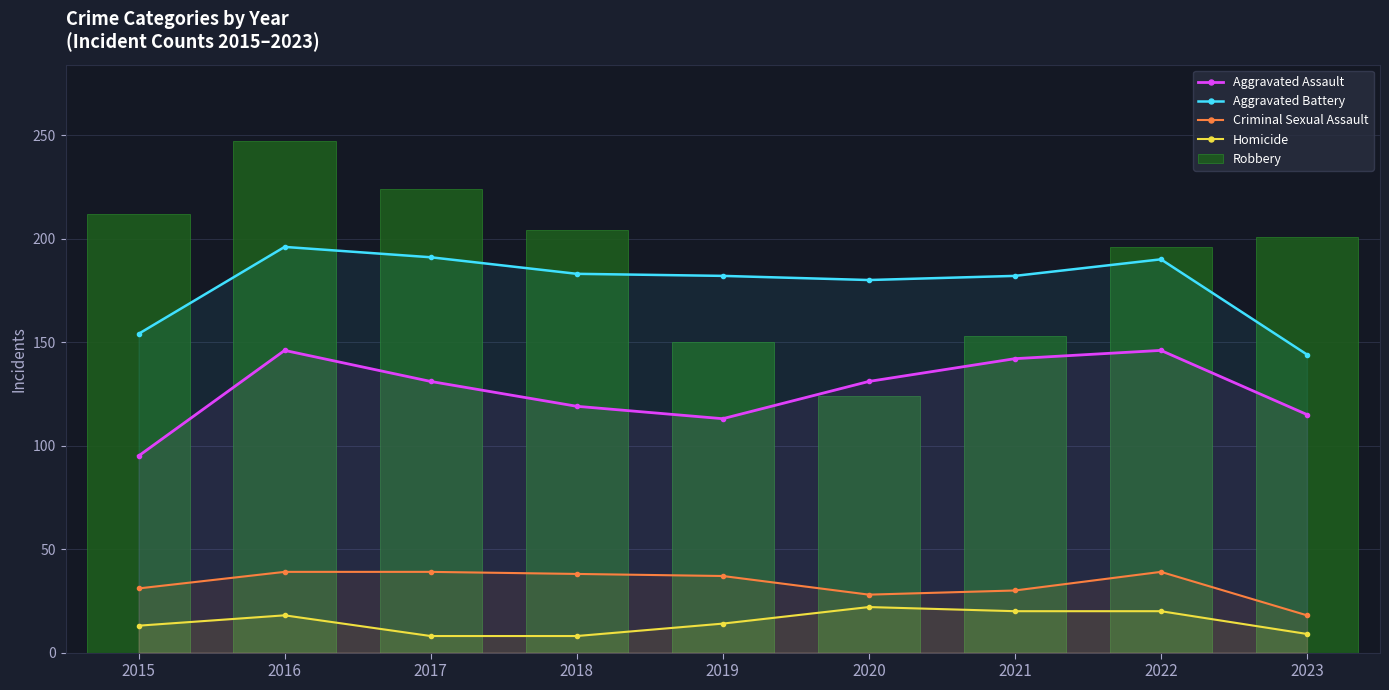

Rank the categories by Aggravated Battery value from highest to lowest.

2016, 2017, 2022, 2018, 2019, 2021, 2020, 2015, 2023